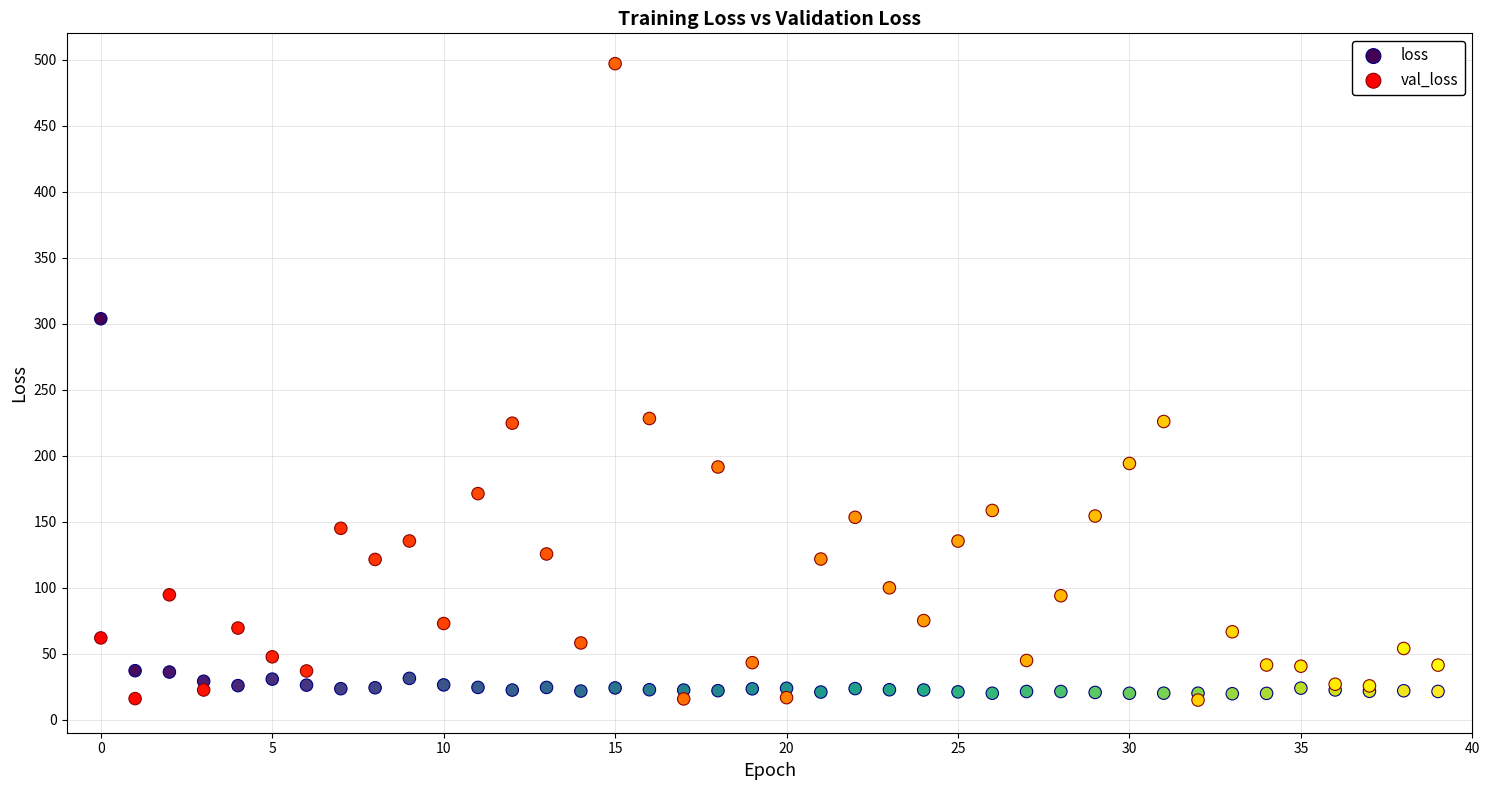

Which series contains the highest Y value?

val_loss